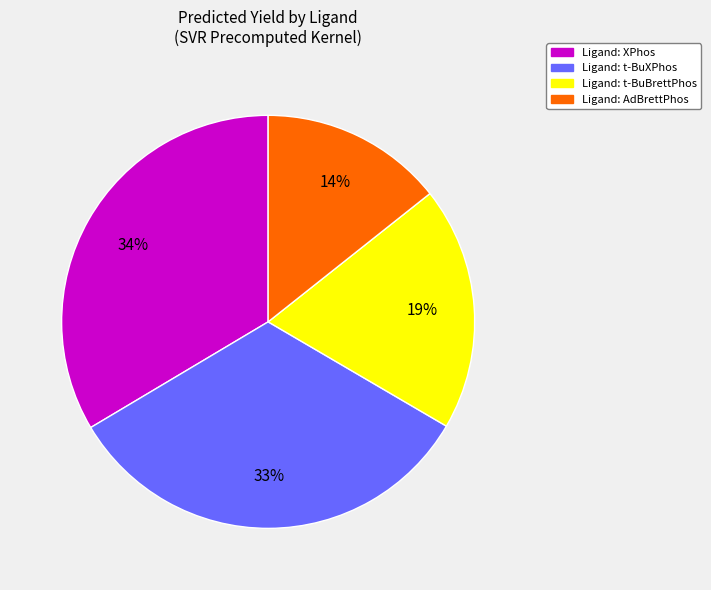

Is there a majority slice in this chart?

No